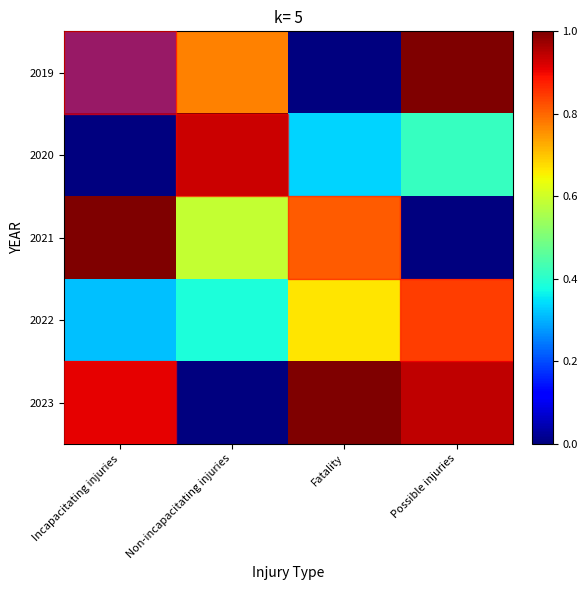

List the series in order of their peak value, lowest first.

2022, 2019, 2020, 2021, 2023